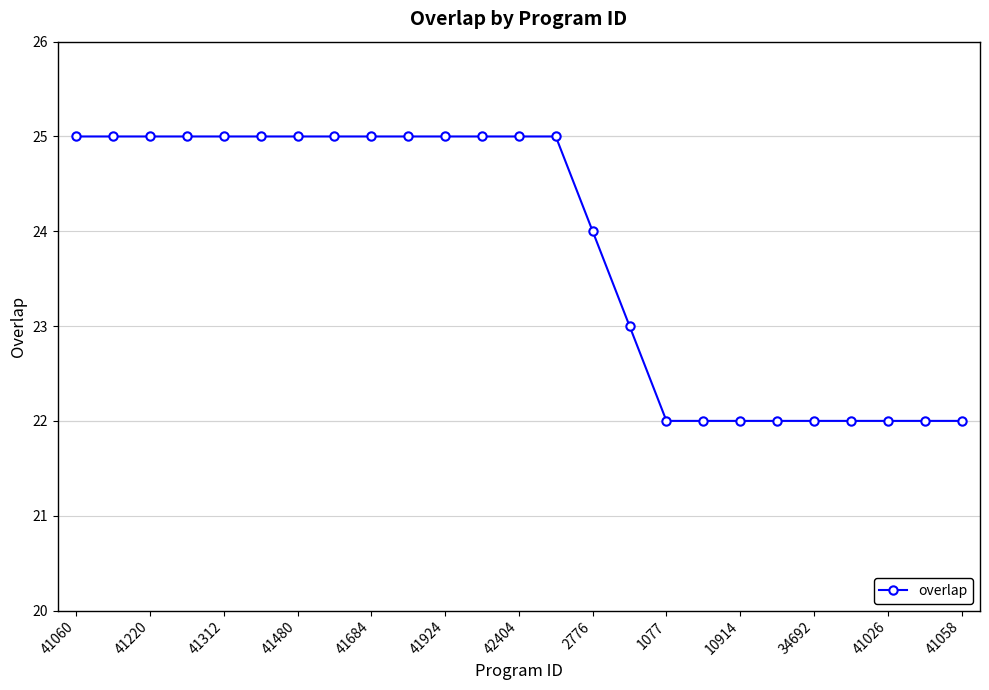

What is the minimum value shown in the chart?

22